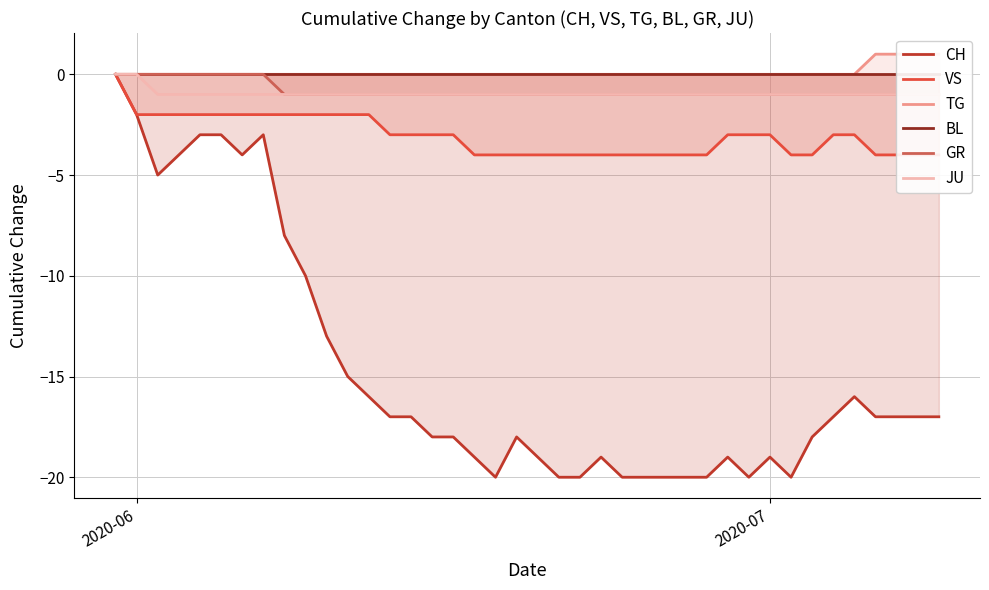

True or false: BL and JU cross at least once.

False